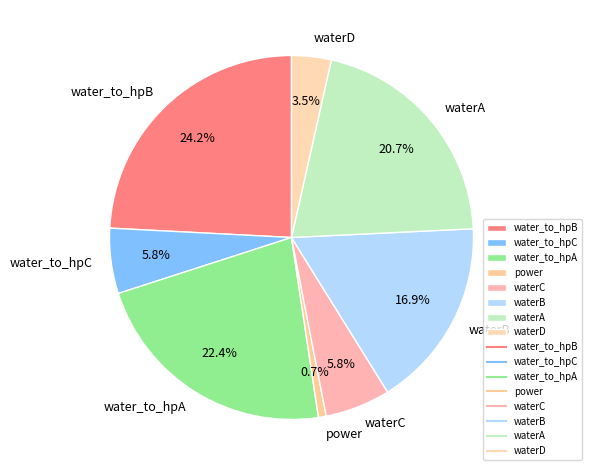

To the nearest percent, what portion does water_to_hpA represent?

22%